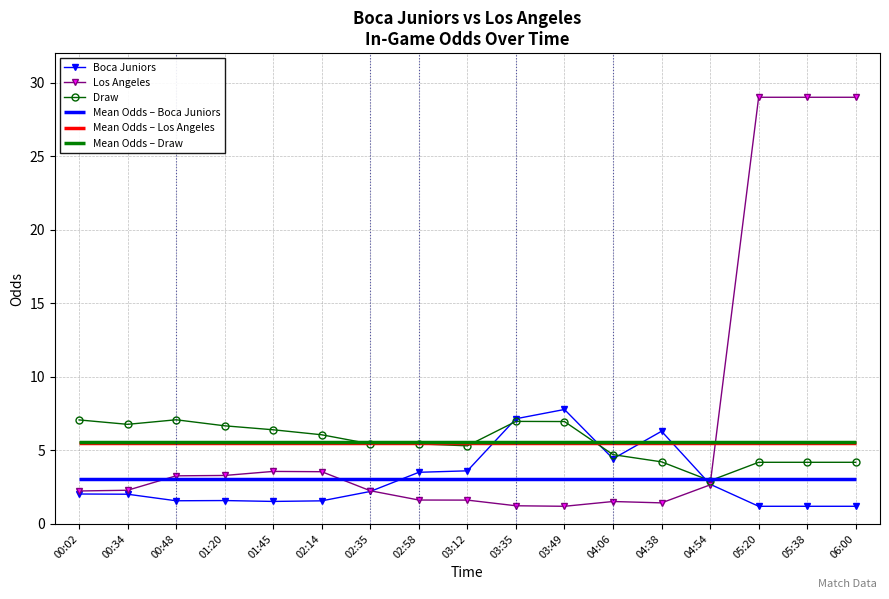

List the labels in order of Boca Juniors value, largest first.

03:49, 03:35, 04:38, 04:06, 03:12, 02:58, 04:54, 02:35, 00:02, 00:34, 01:20, 00:48, 02:14, 01:45, 05:20, 05:38, 06:00